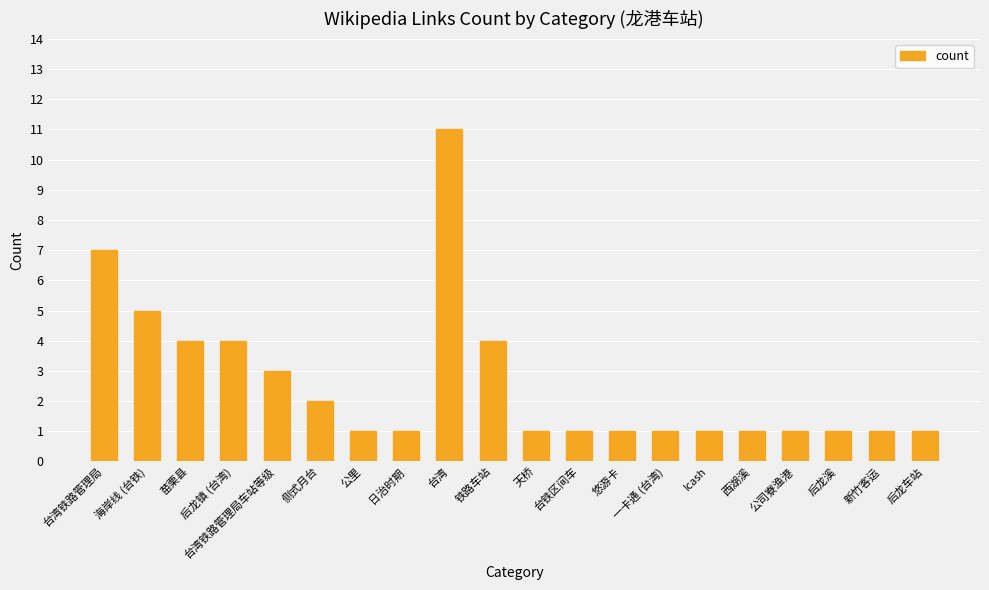

What is the average value?

3